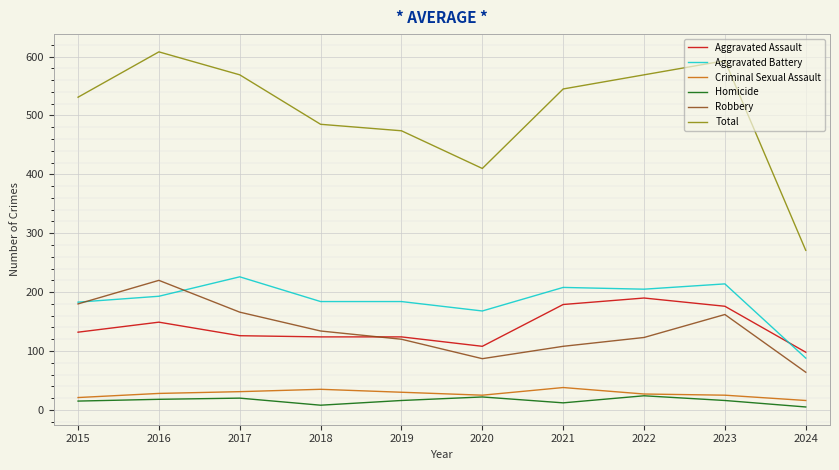

Is this an area chart (filled region under the line)?

No